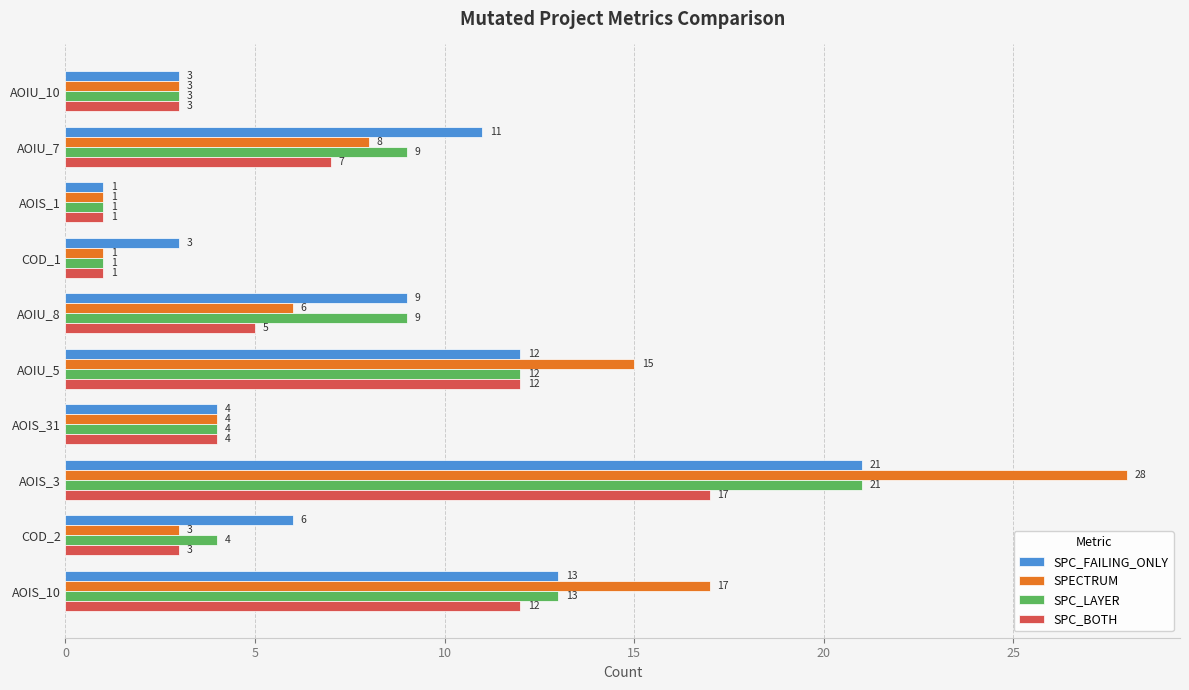

The value of SPC_BOTH at AOIS_1 is 1. True or false?

True